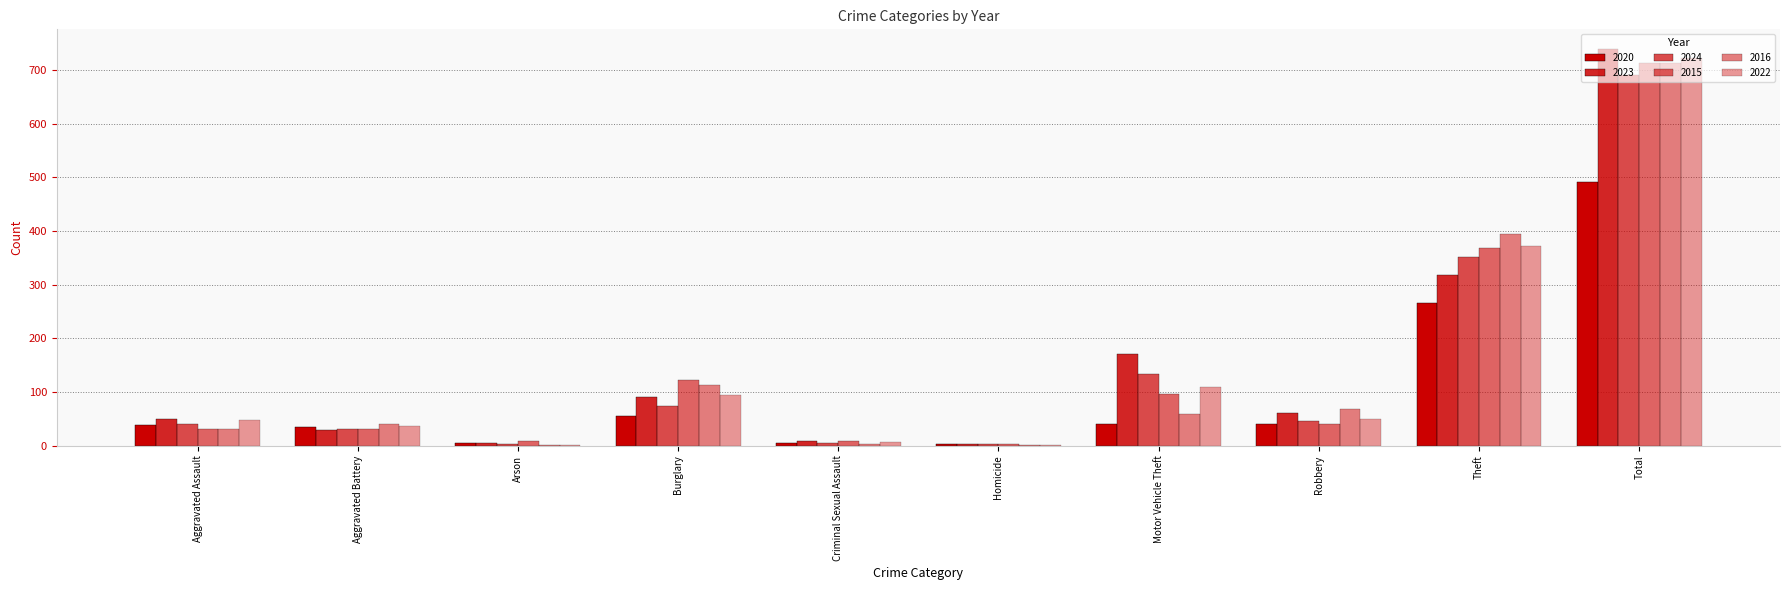

Between Aggravated Assault and Criminal Sexual Assault, which series saw the biggest shift?

2023